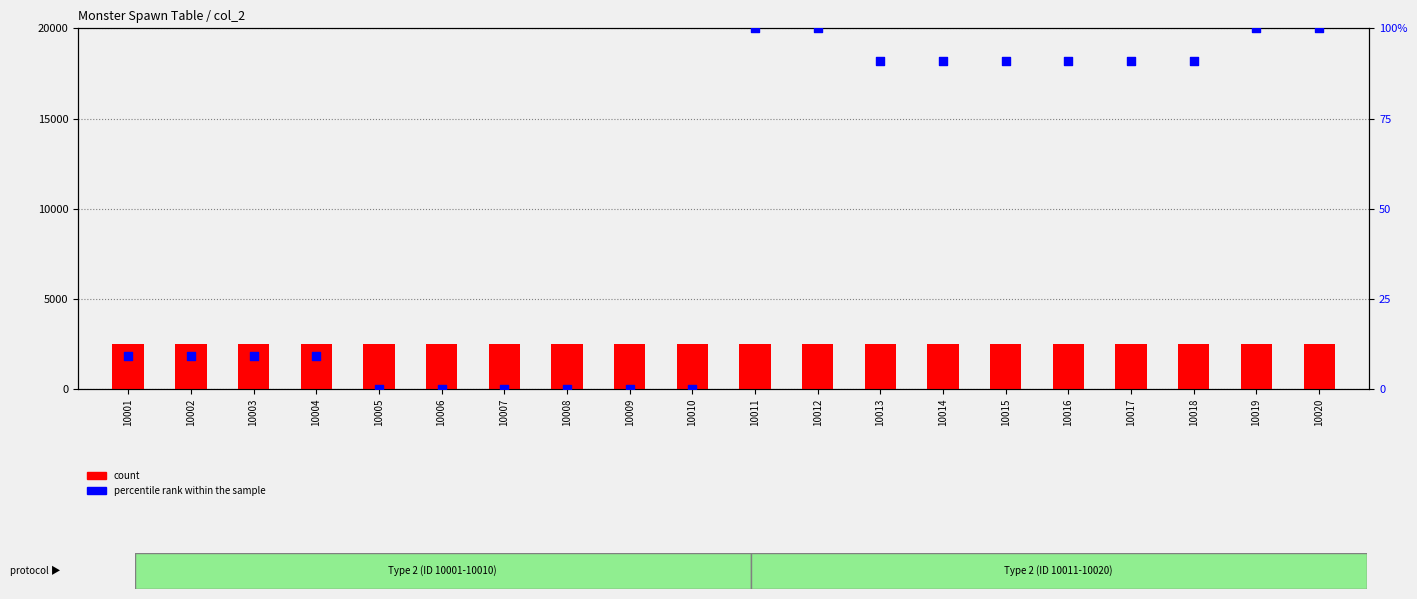

Is the value of percentile rank within the sample at 10016 greater than the value of count at 10019?

No